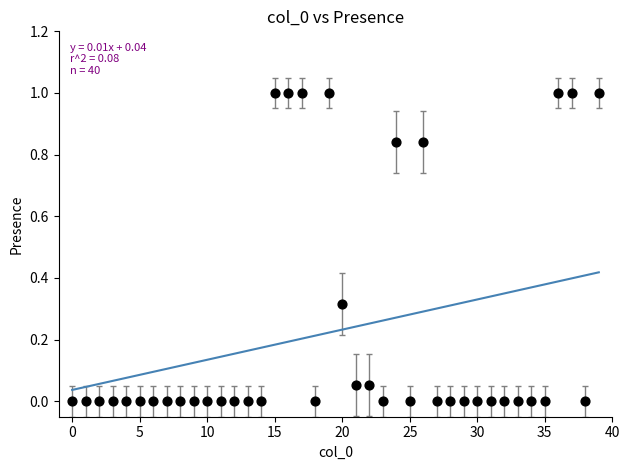

What is the range of Y values (max minus min)?

1.0